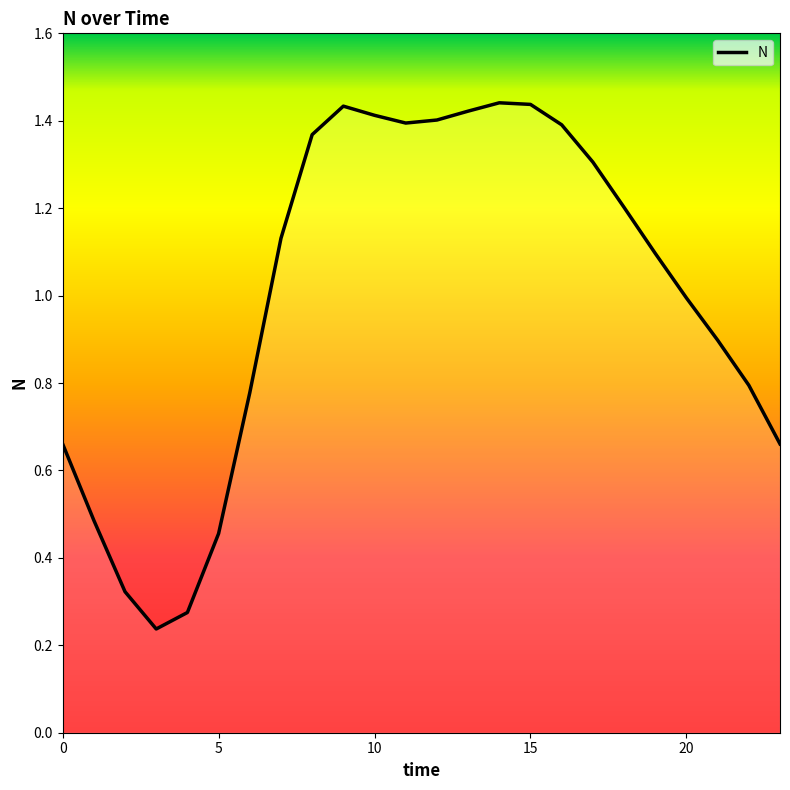

How many lines are shown in the chart?

1